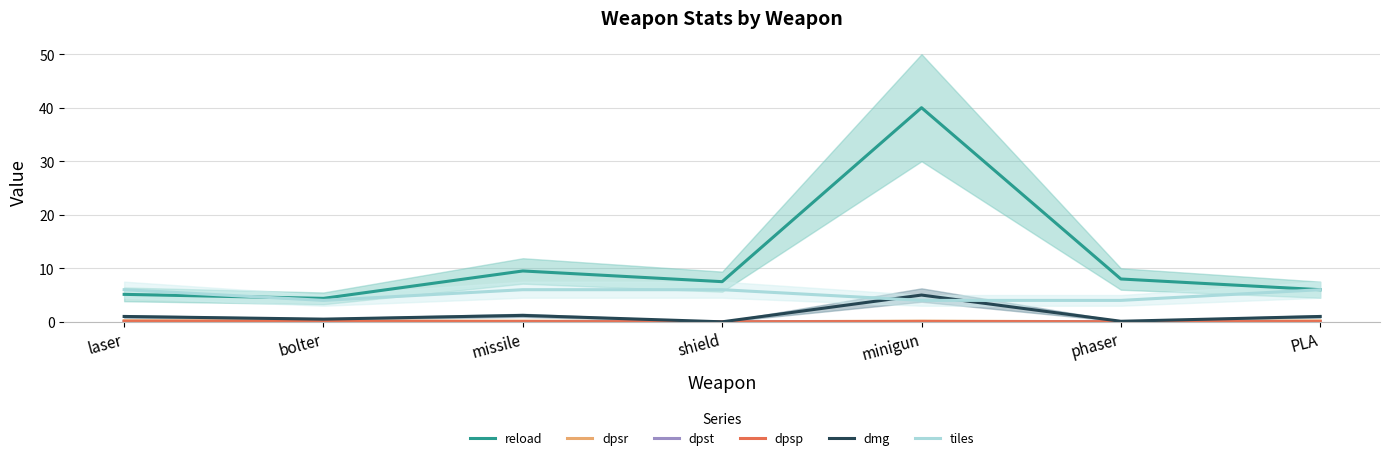

How many values in dmg are above zero?

6